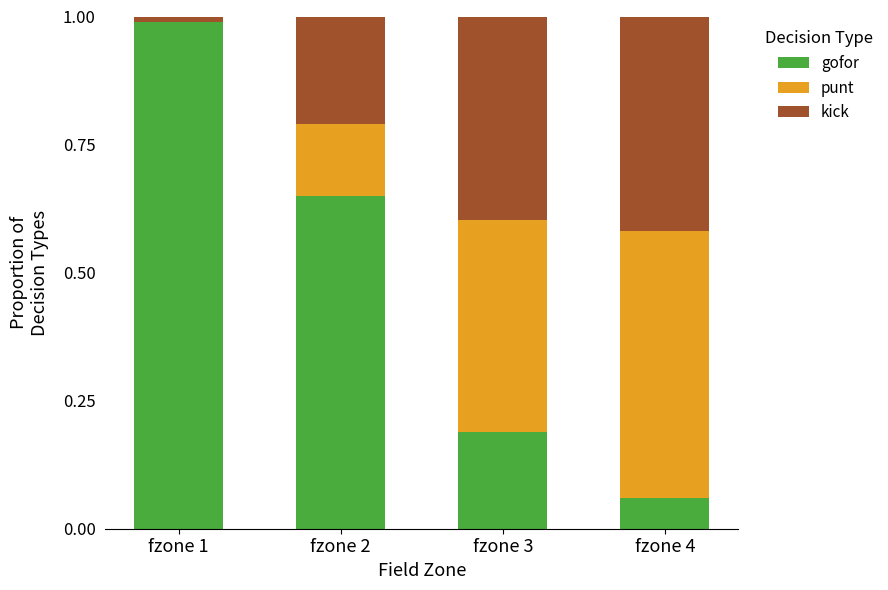

True or false: gofor has a value of 0.4 at fzone 1.

False